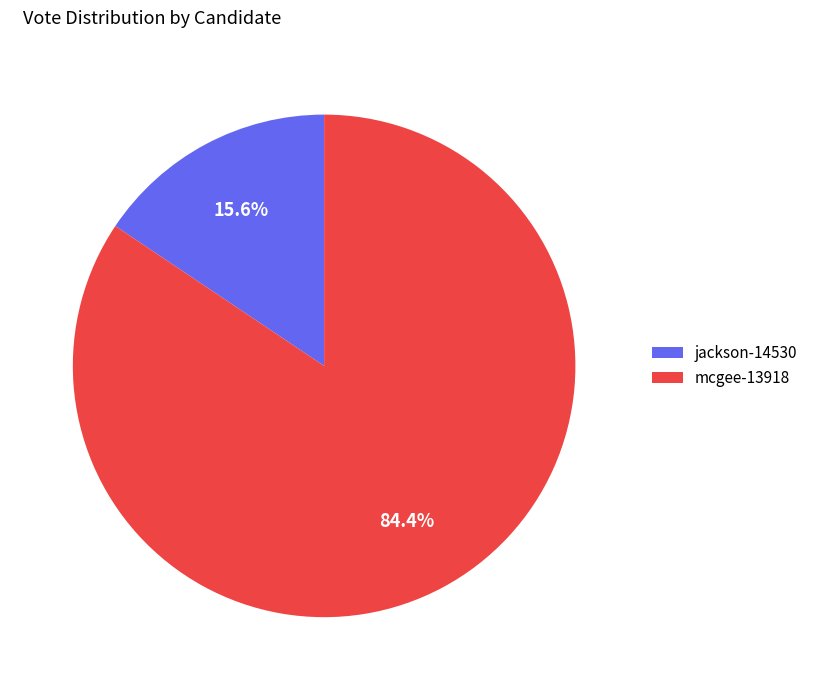

Is there any slice that represents more than half of the pie?

Yes